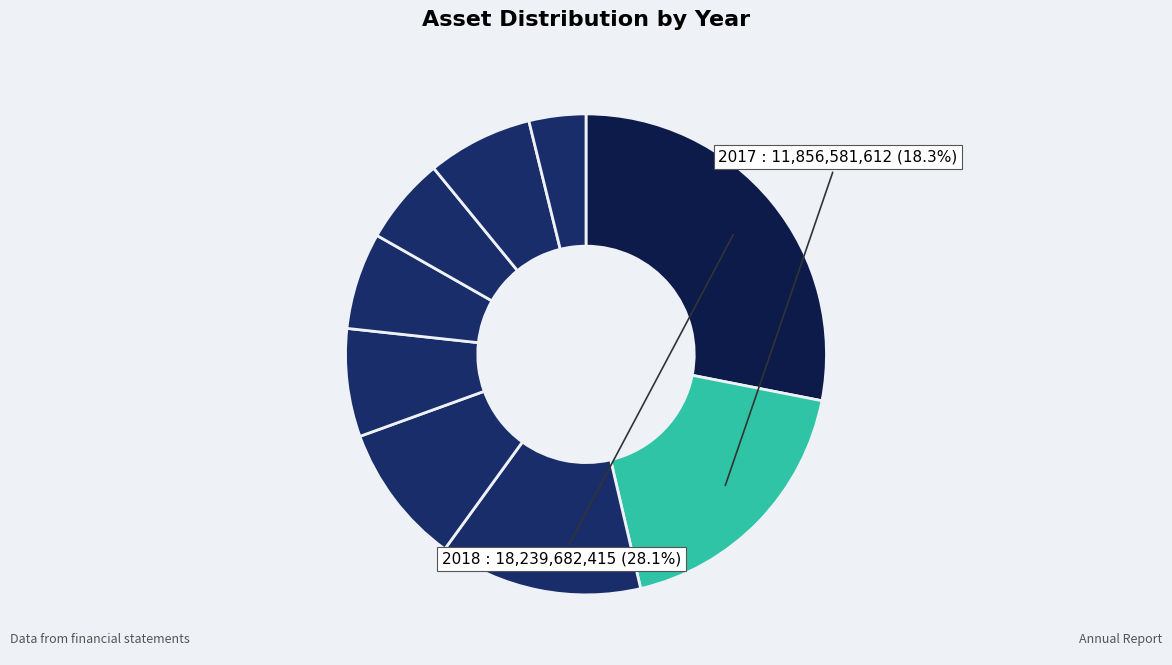

Which category has the biggest portion of the pie?

2018